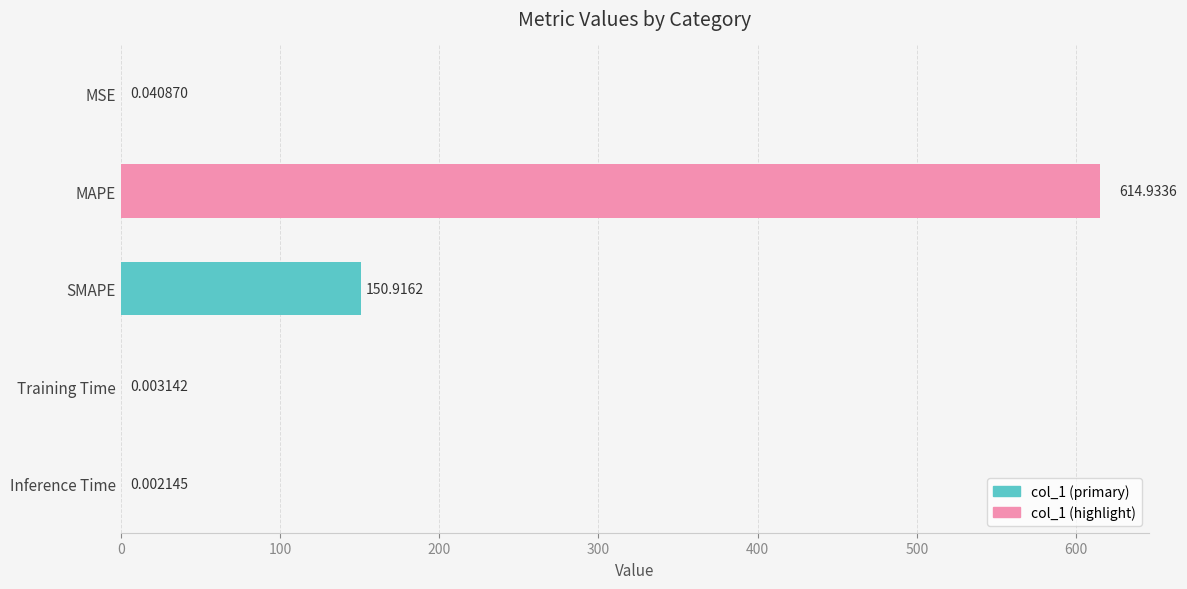

Which label corresponds to the largest value in the chart?

MAPE